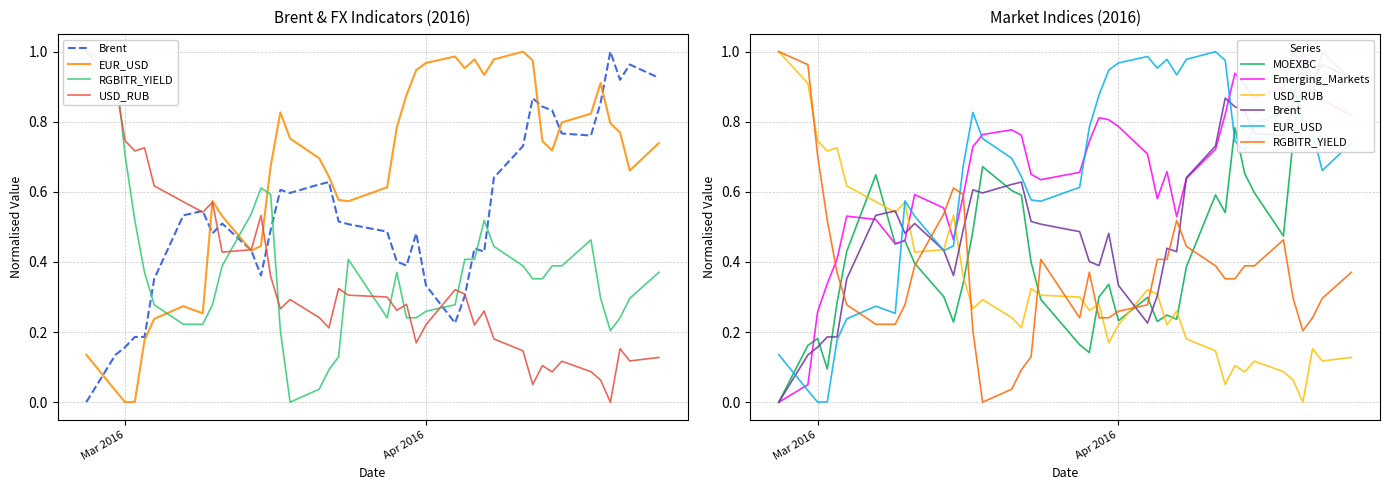

What is the value of the MOEXBC point at the 27th from the left?

0.2